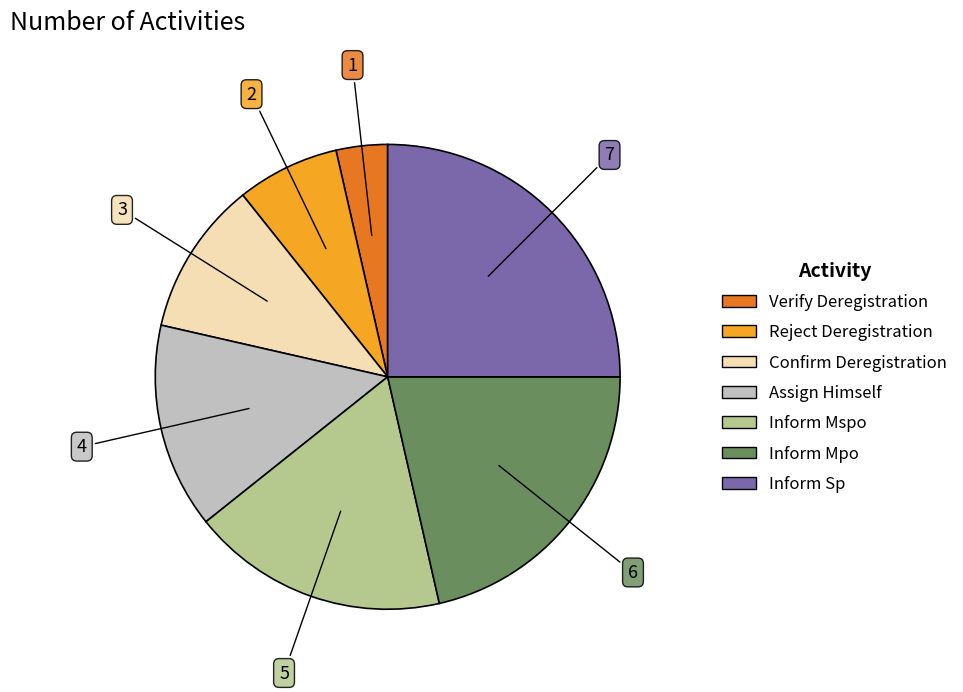

Rank the categories by value from lowest to highest.

Verify Deregistration, Reject Deregistration, Confirm Deregistration, Assign Himself, Inform Mspo, Inform Mpo, Inform Sp